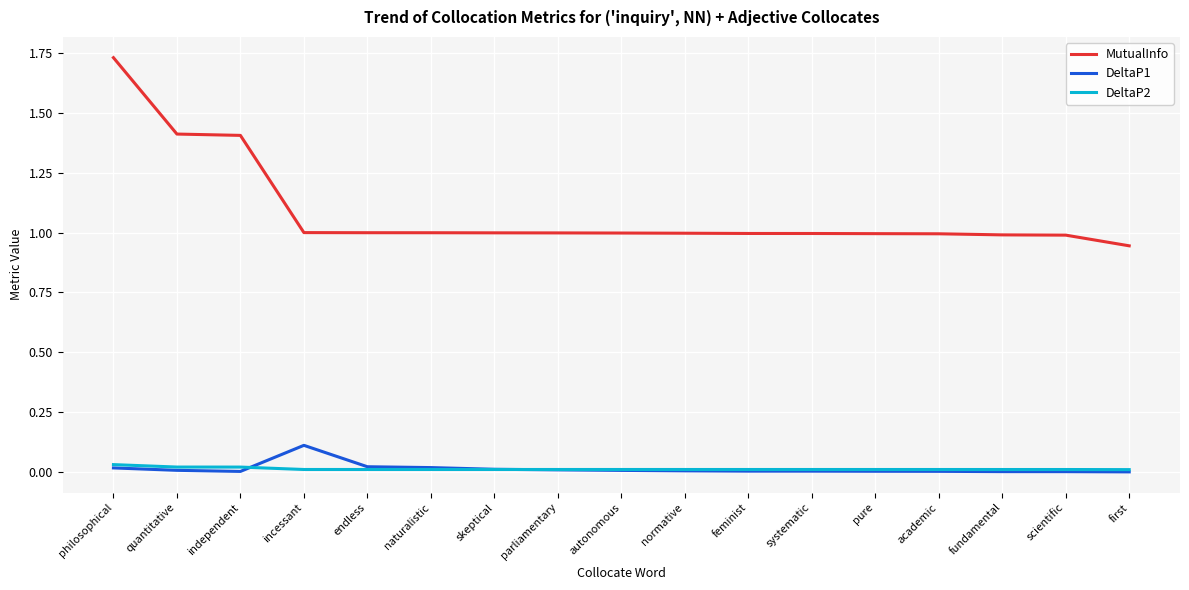

How many lines are shown in the chart?

3